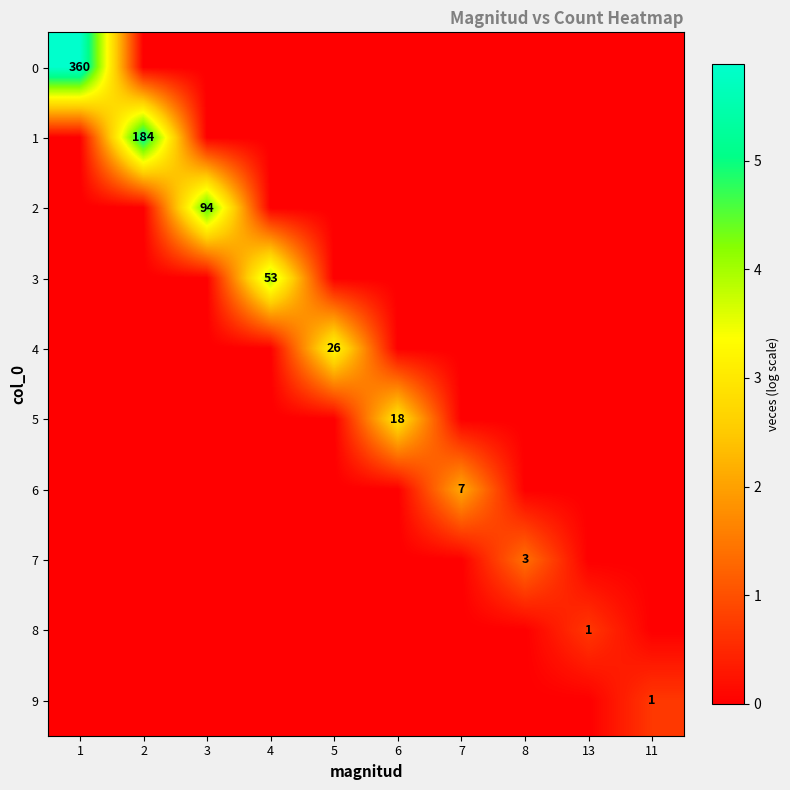

The 4 series shows 26 at 5. True or false?

True